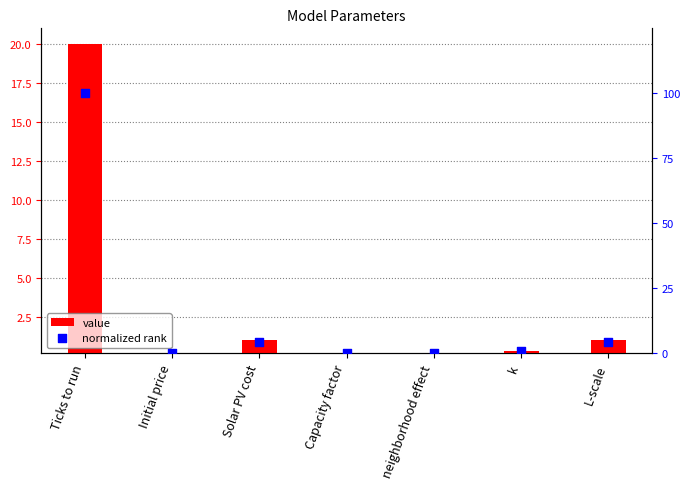

At how many categories does at least one series exceed 35?

1